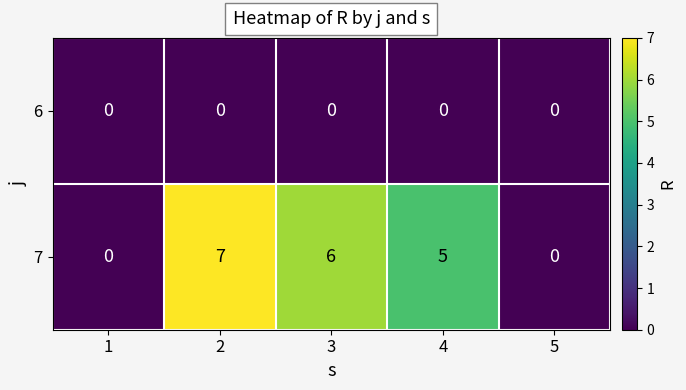

At which category is the sum across all series the highest?

2